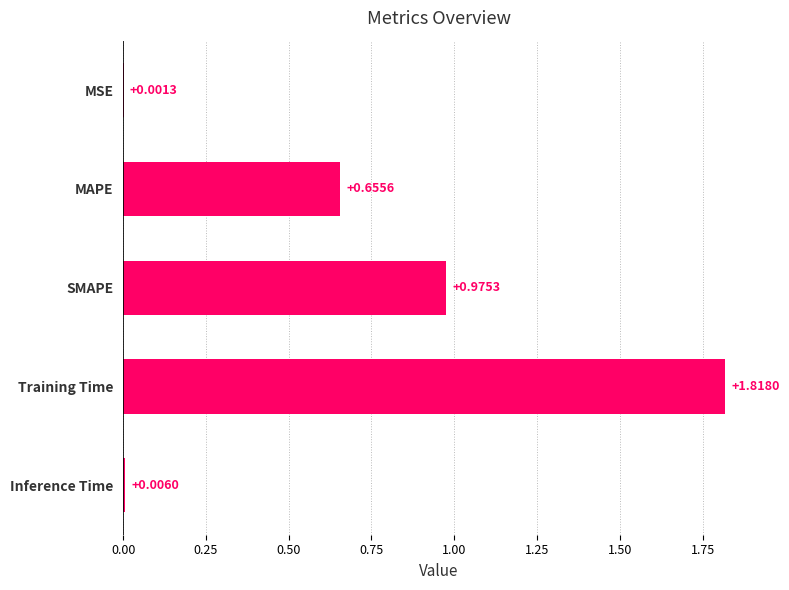

At which category does the chart reach its peak across all series?

Training Time